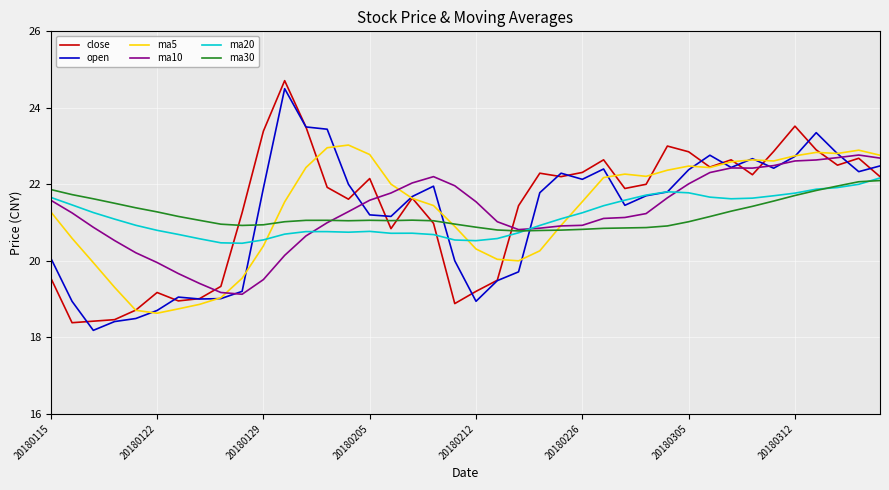

What is the highest value of the ma10 series?

22.8